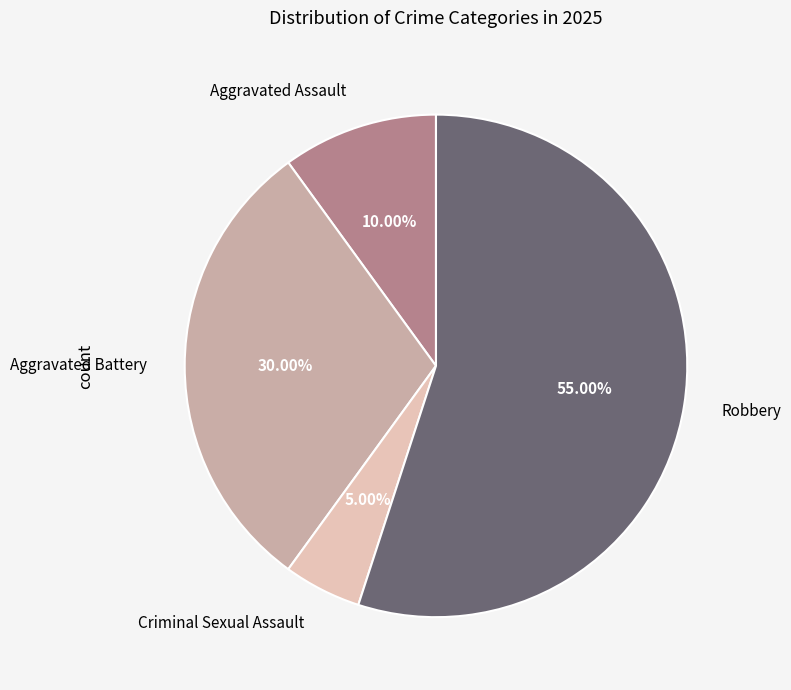

Does Criminal Sexual Assault represent more than half of the total?

No